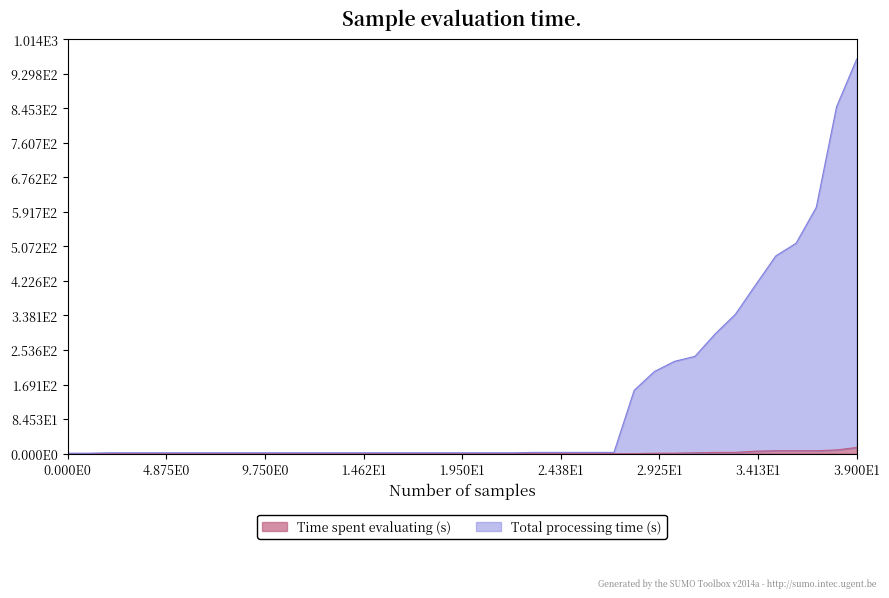

What value does the Time spent evaluating (s) series have at 29?

1